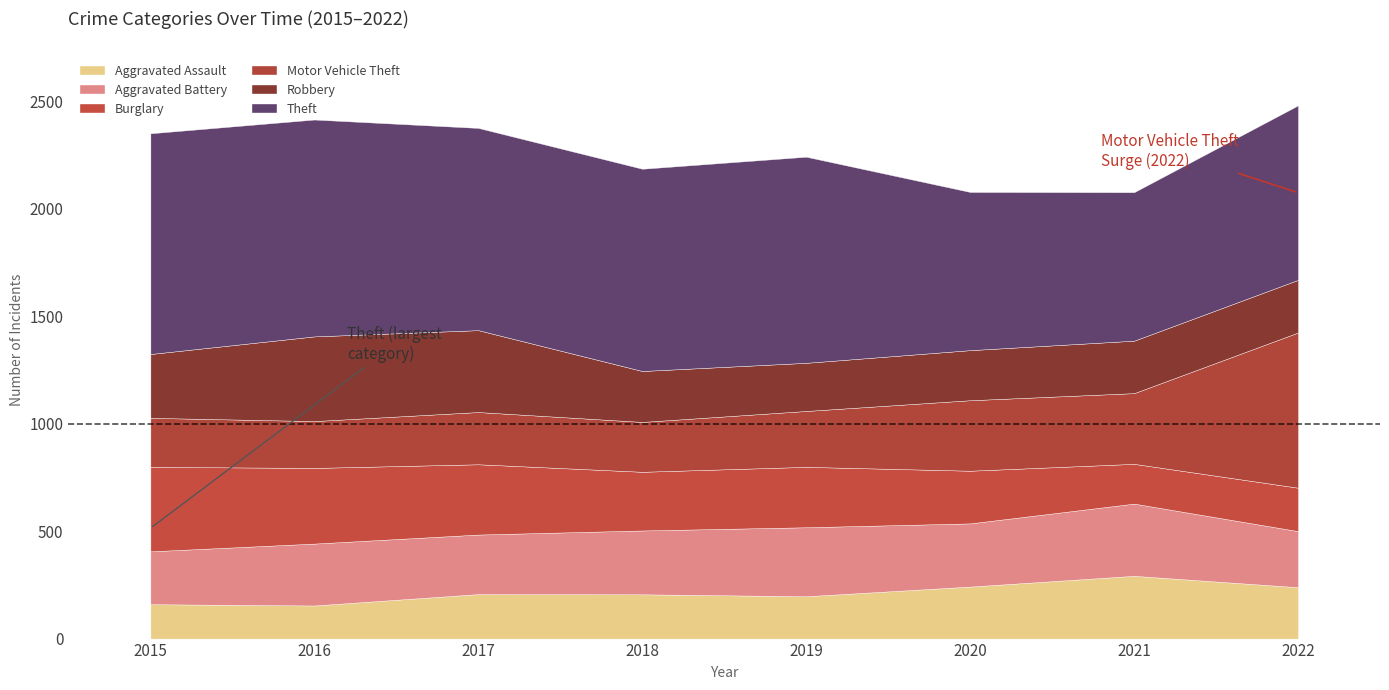

What is the spread (max minus min) of values at 2019?

762